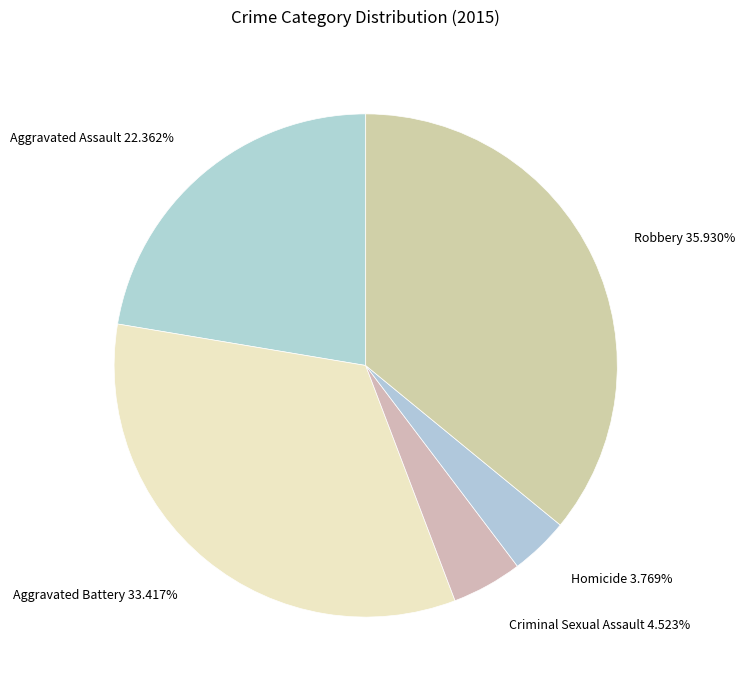

Is there a majority slice in this chart?

No